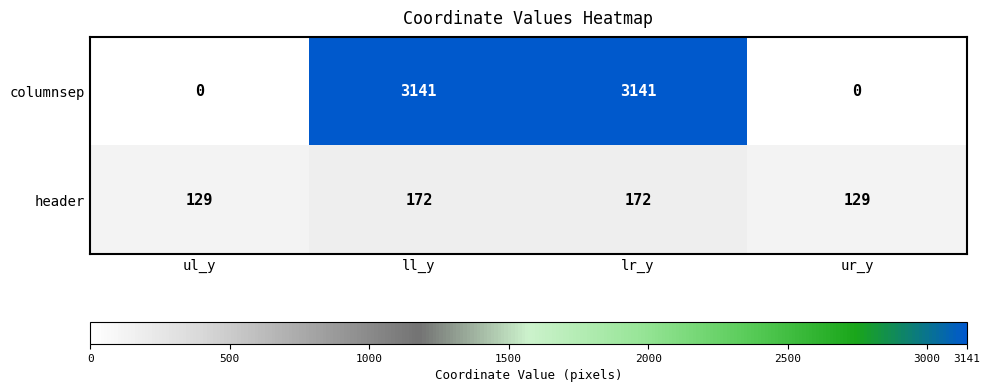

How many categories are shown in the chart?

4